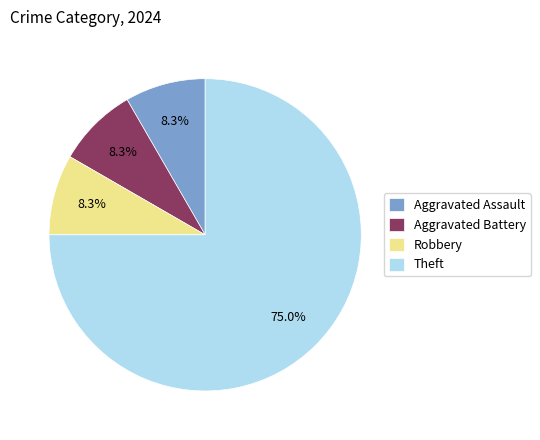

Which category has the biggest portion of the pie?

Theft